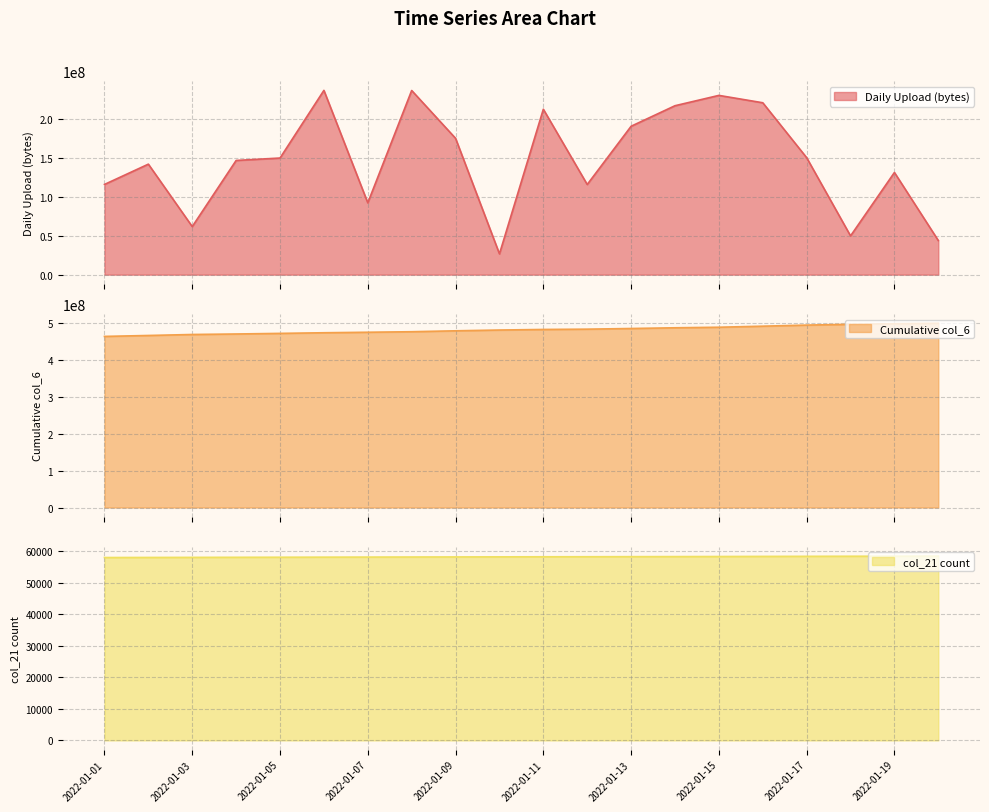

At which label does col_21 reach its peak?

2022-01-20